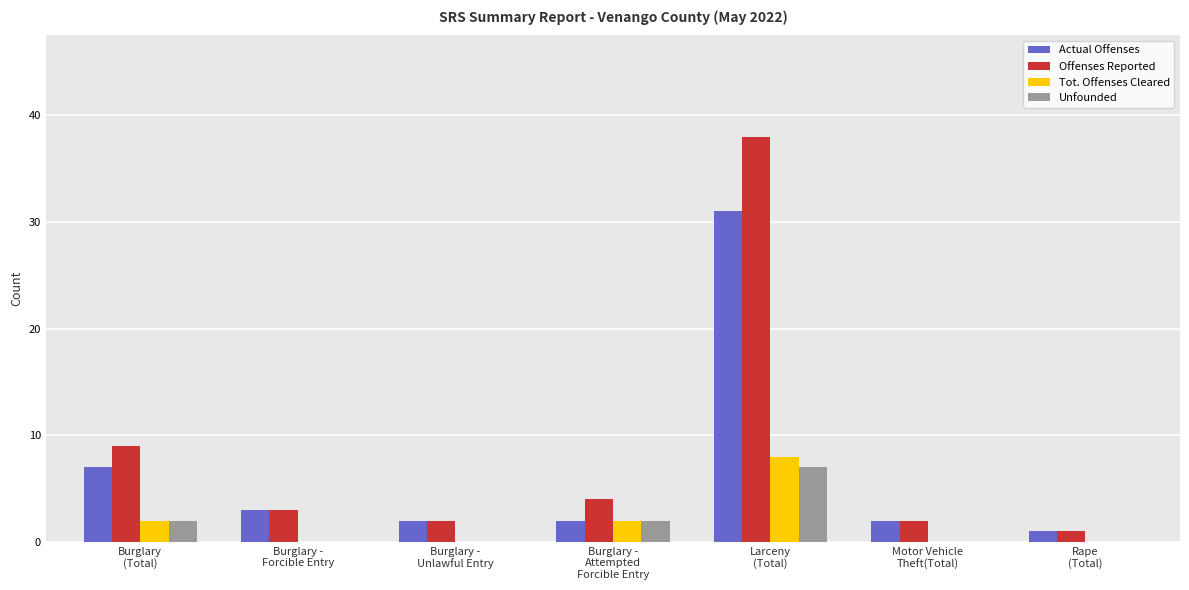

What is the greatest value displayed?

38